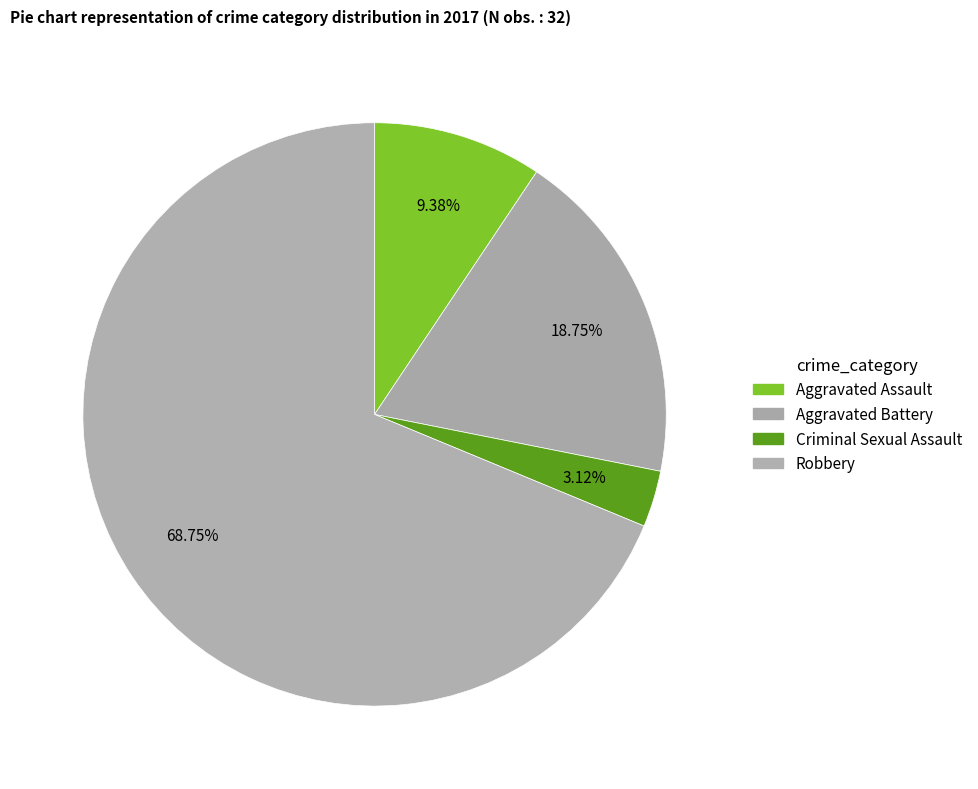

Which slice is the smallest?

Criminal Sexual Assault